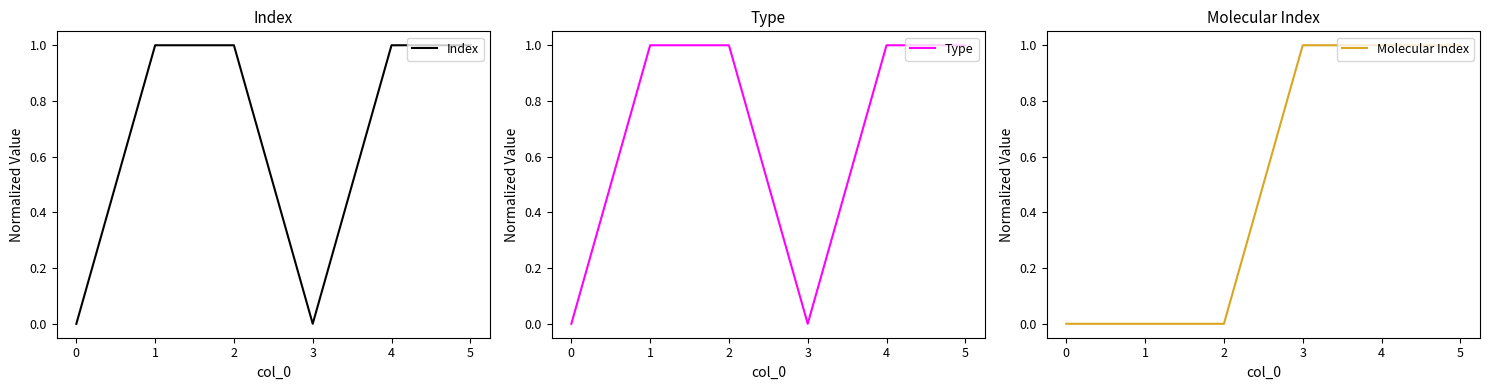

Read the Molecular Index value at 3.

1